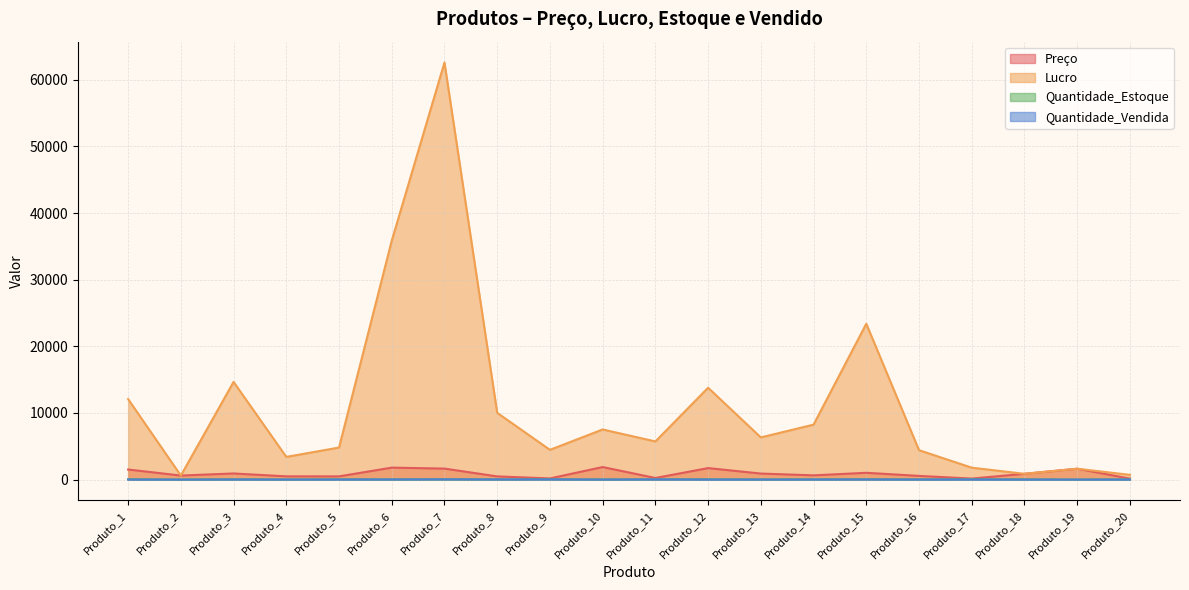

At which label does Quantidade_Estoque reach its peak?

Produto_1